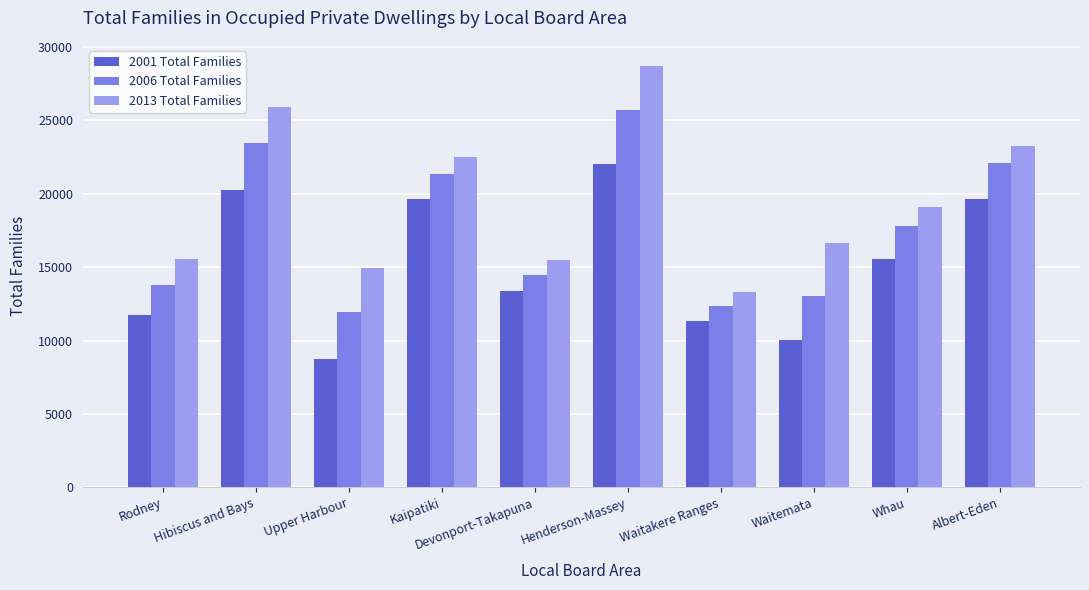

True or false: 2013 Total Families has a value of 14925 at Upper Harbour.

True